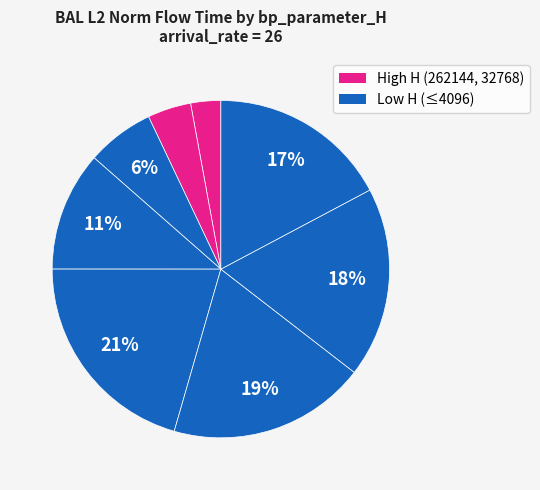

To the nearest percent, what is the average slice percentage?

12%